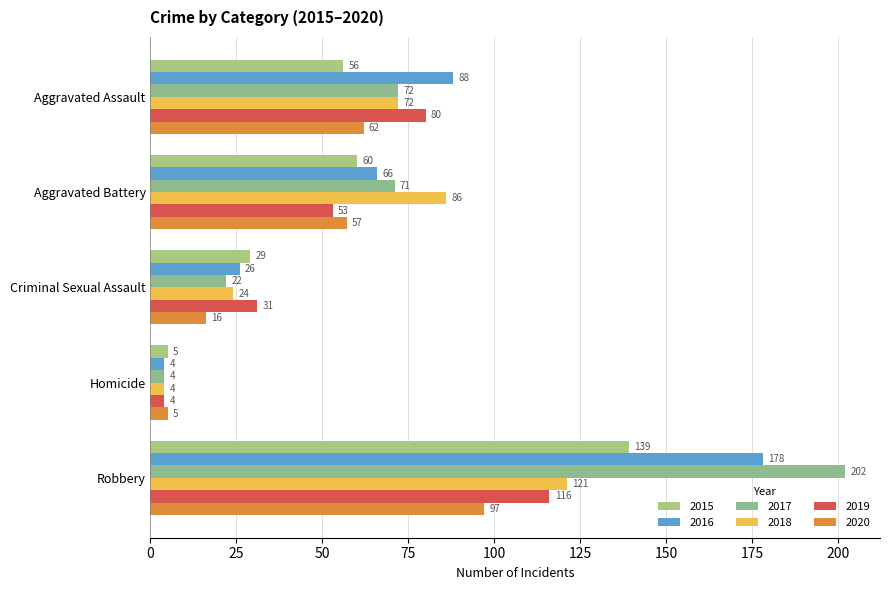

What is the sum of the 2020 values at Homicide and Aggravated Battery?

62